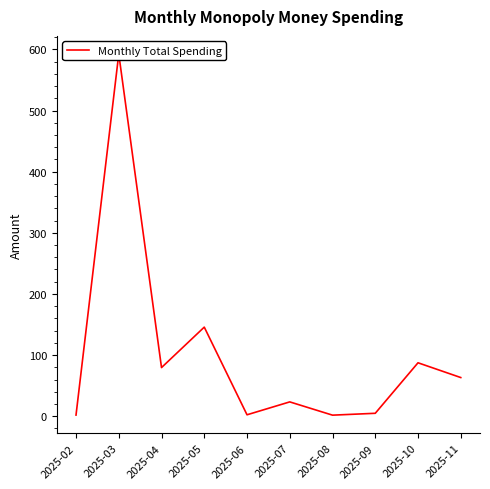

Rank the categories by value from highest to lowest.

2025-03, 2025-05, 2025-10, 2025-04, 2025-11, 2025-07, 2025-09, 2025-06, 2025-02, 2025-08